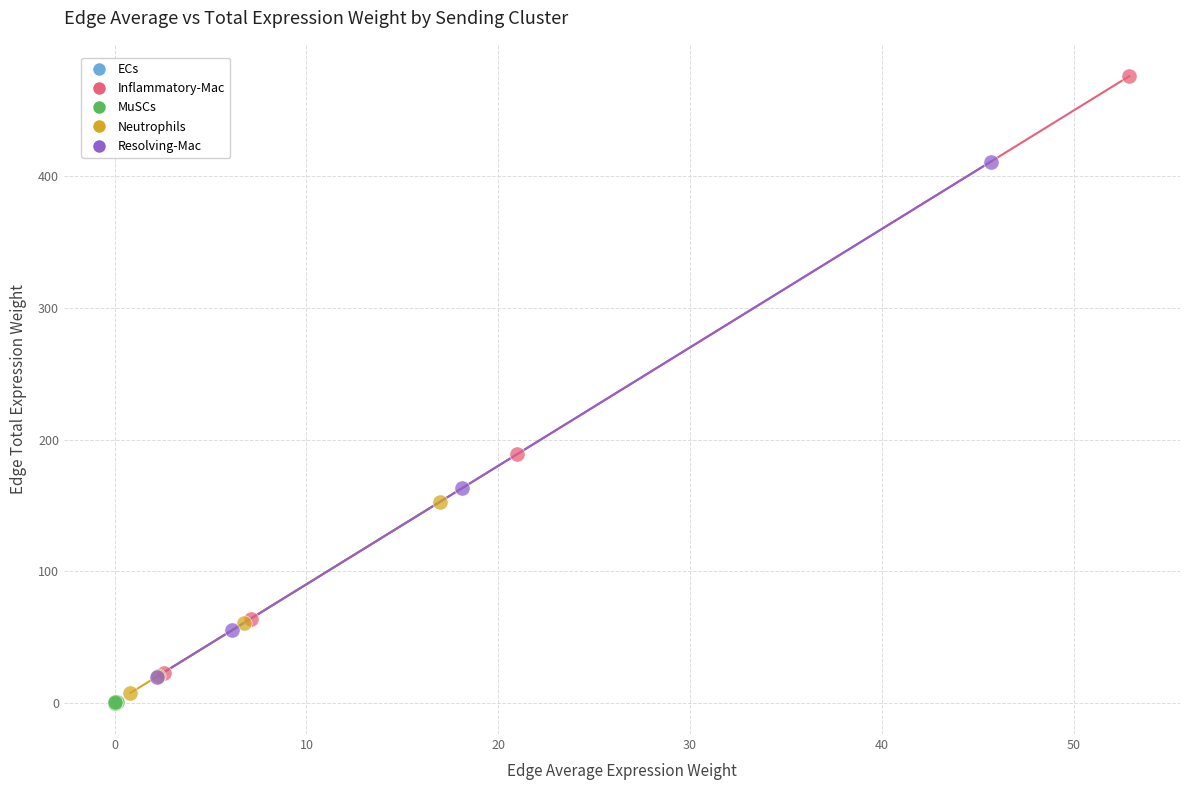

Which series contains the highest Y value?

Inflammatory-Mac